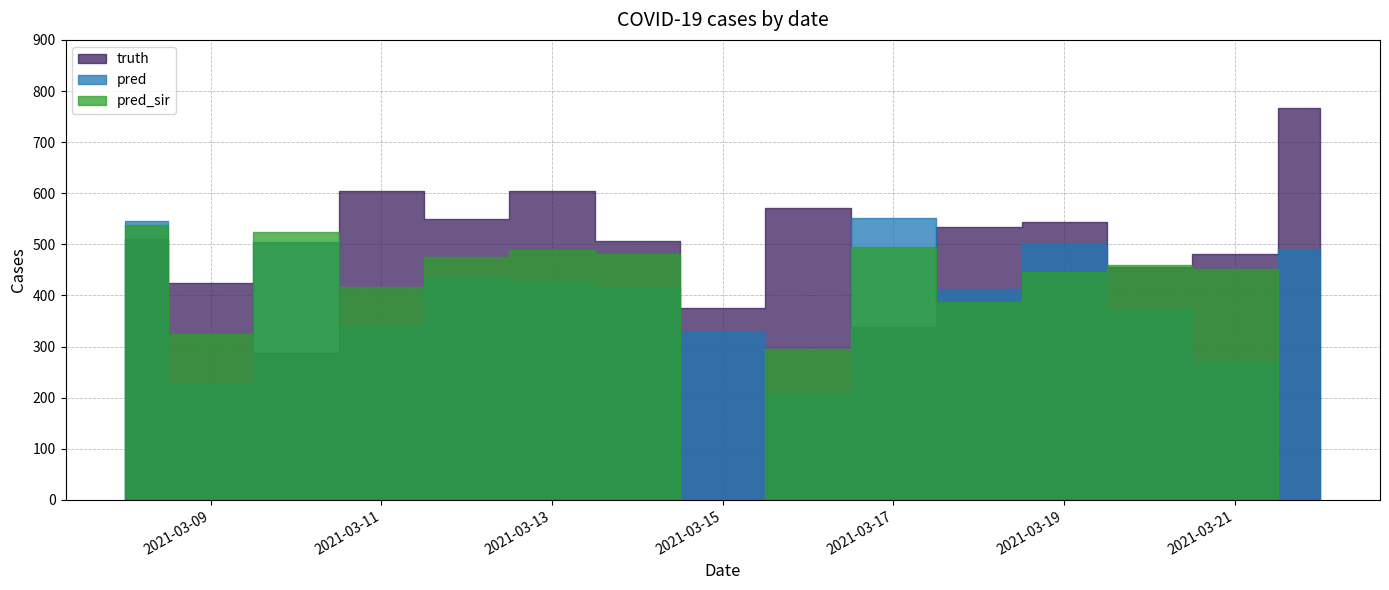

True or false: truth and pred_sir intersect in this chart.

True